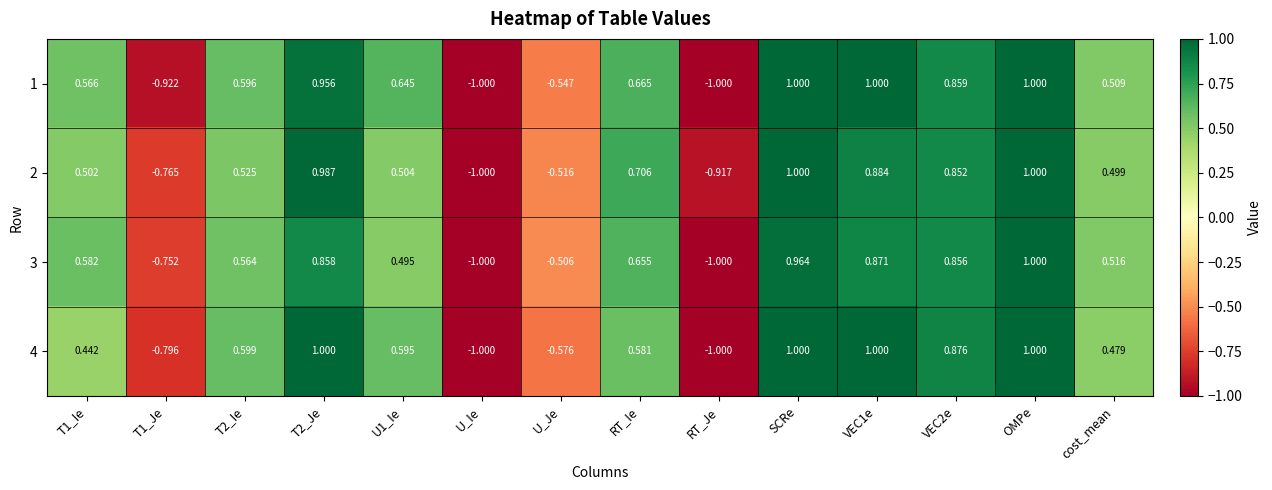

Which category has the lowest value in the 2 series?

U_Ie